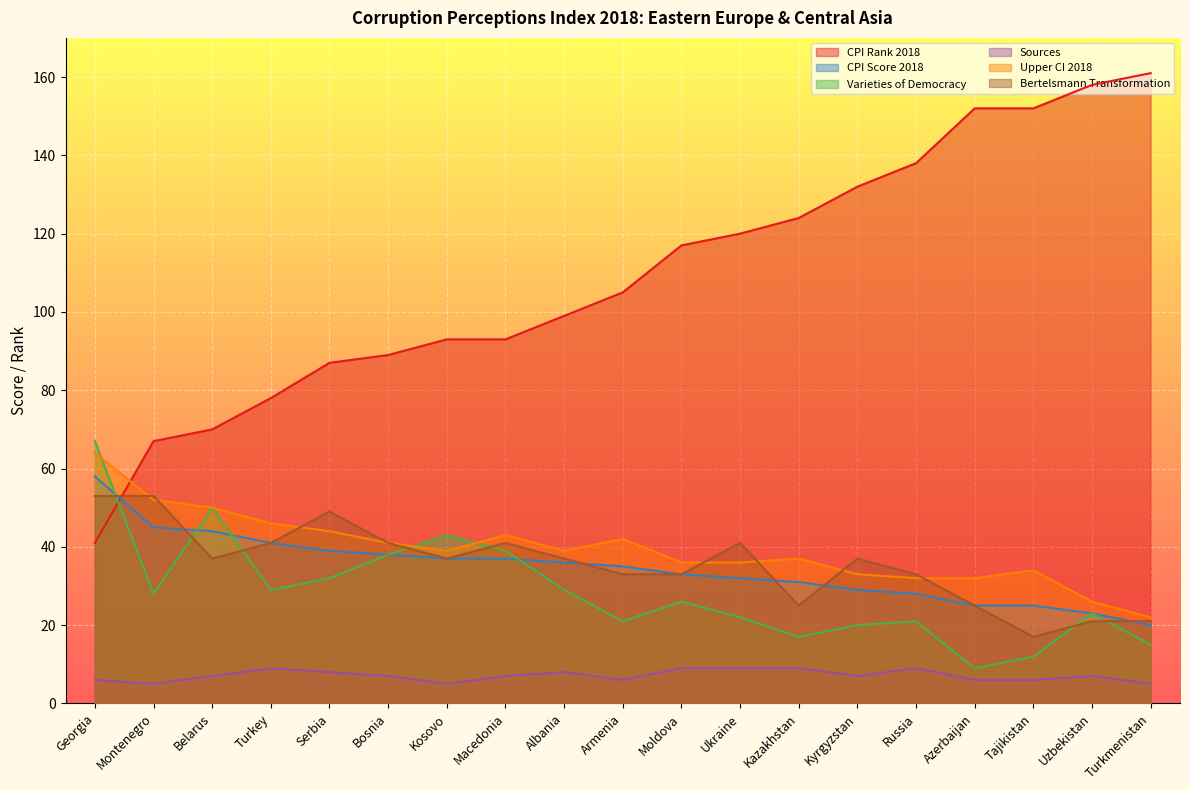

How many lines are shown in the chart?

6